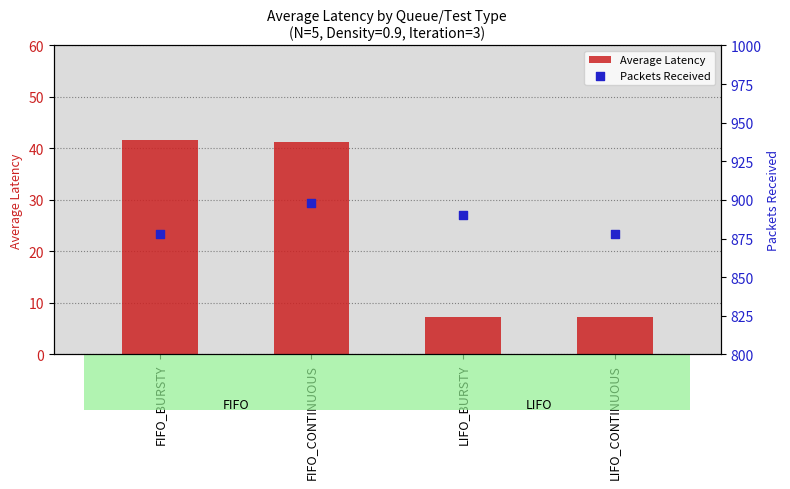

At how many categories does at least one series exceed 149?

4